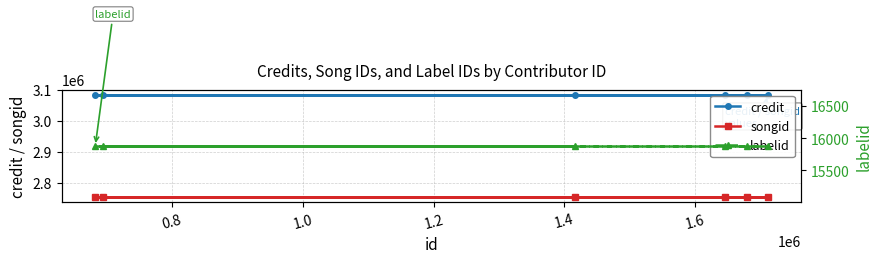

What is the lowest value of the songid series?

2753494